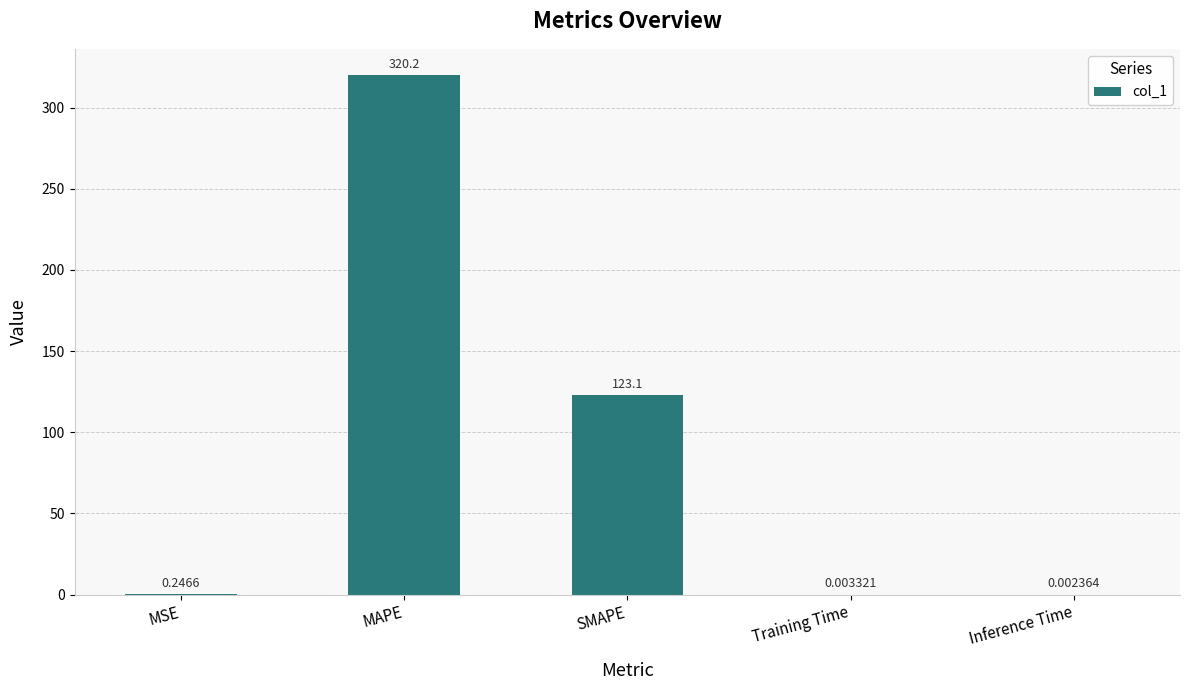

Which has a higher value, SMAPE or Training Time?

SMAPE